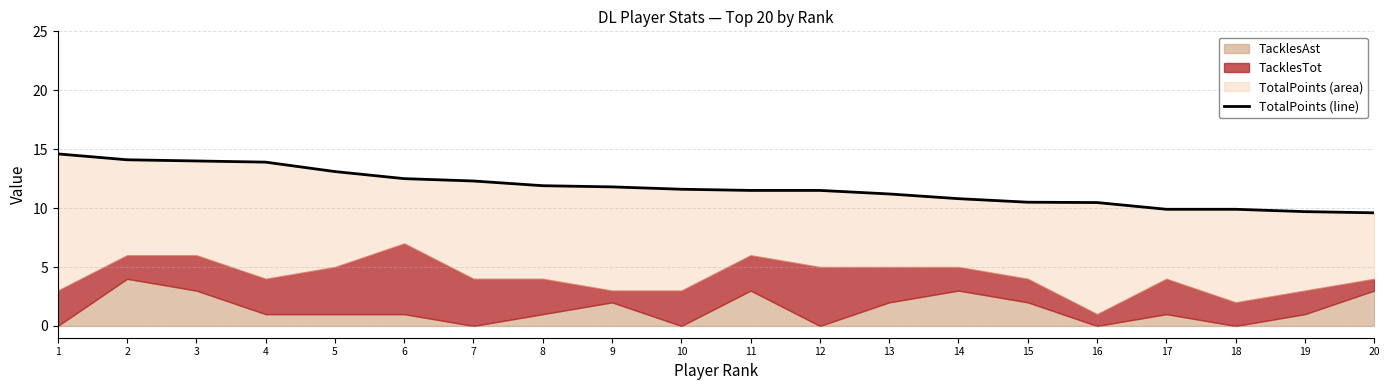

What is the change in value from 10 to 19?

-1.9